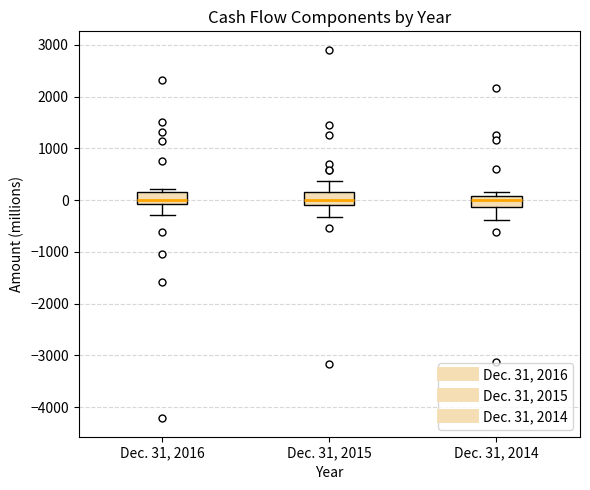

Reading left to right, transcribe this box plot: for each box, give where its median line is, the range the box spans, and where its two whiskers end, as read against the y-axis. The values are not printed on the chart, so give them approximately, as read against the axis.

Dec. 31, 2016: median 0, box -100 to 200, whiskers -300 to 200 (just above the box's upper edge)
Dec. 31, 2015: median 0, box -100 to 200, whiskers -300 to 400
Dec. 31, 2014: median 0, box -100 to 100, whiskers -400 to 200